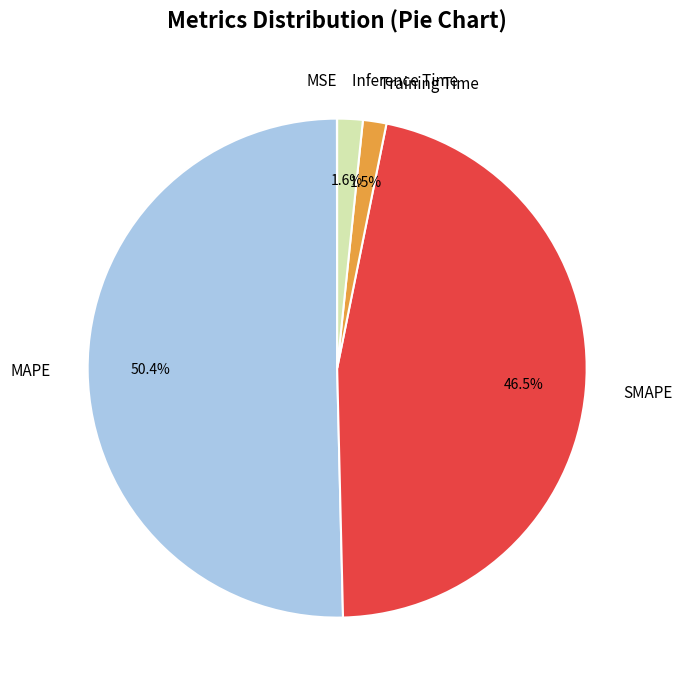

Which category accounts for the majority?

MAPE